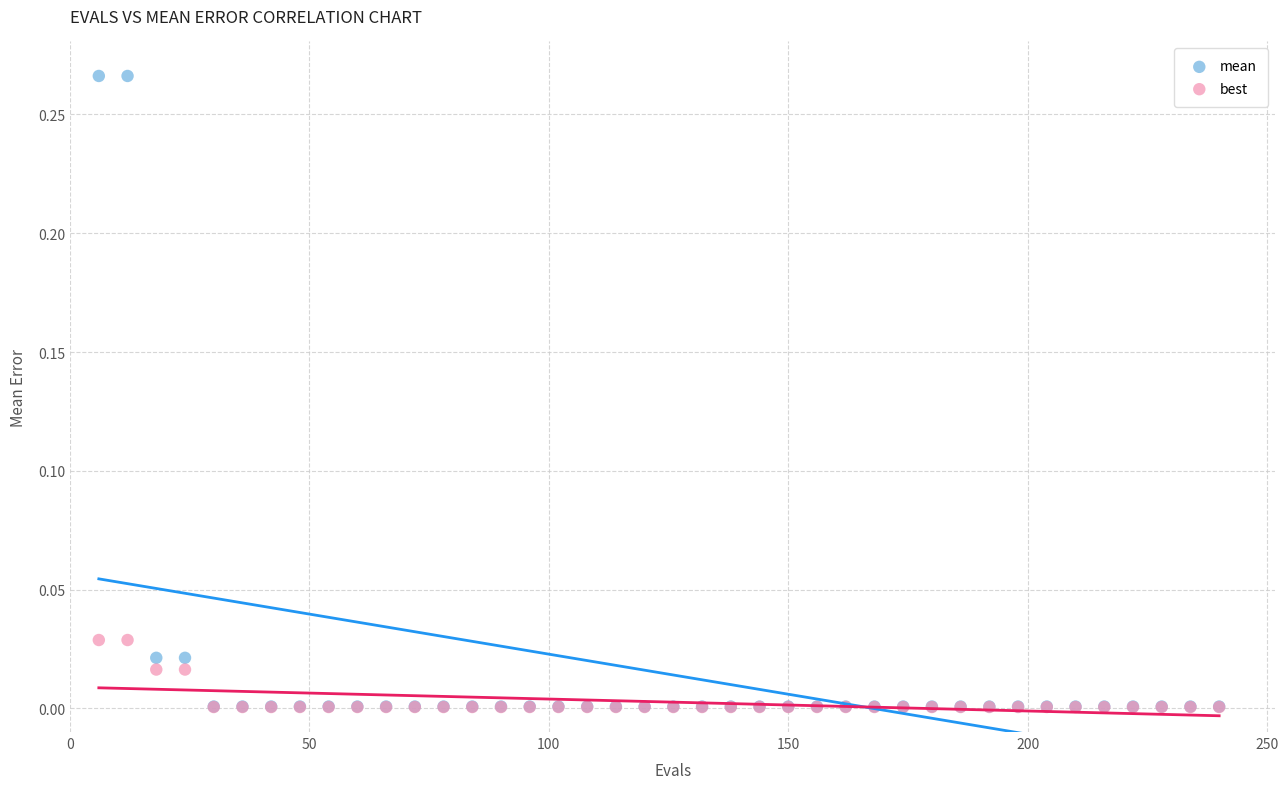

What are all the series names shown in the legend?

mean, best